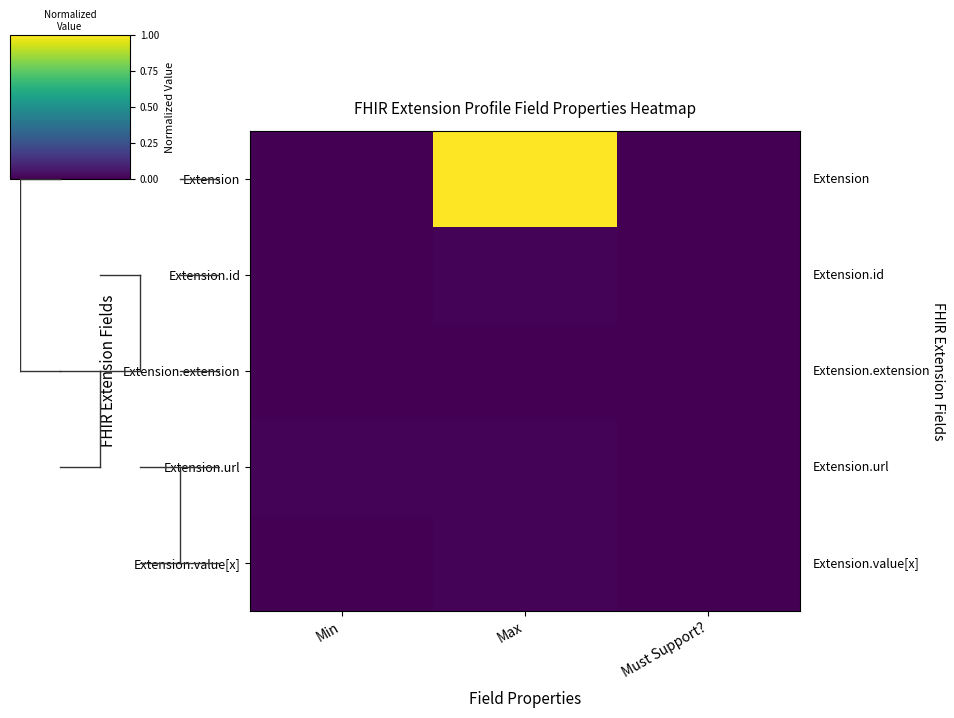

Which series has the widest spread of values?

Extension